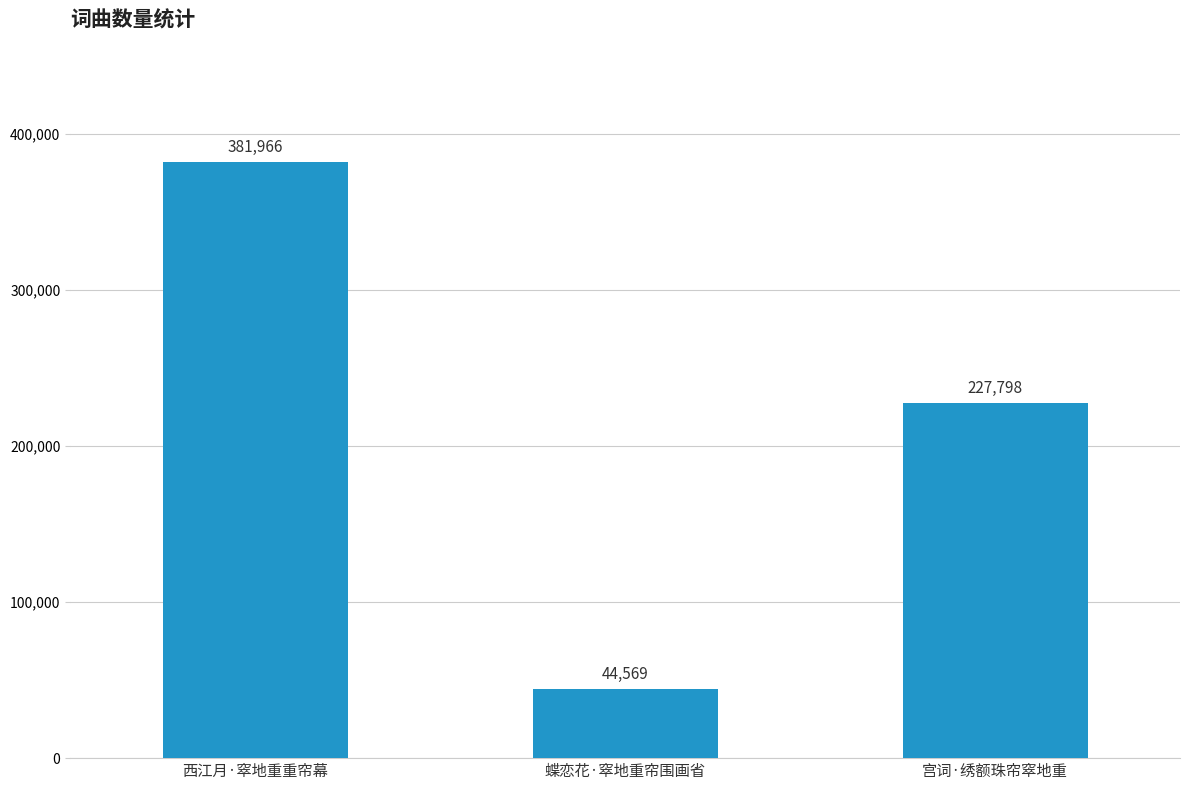

Reading left to right, transcribe all the data shown in this chart.

381966	44569	227798